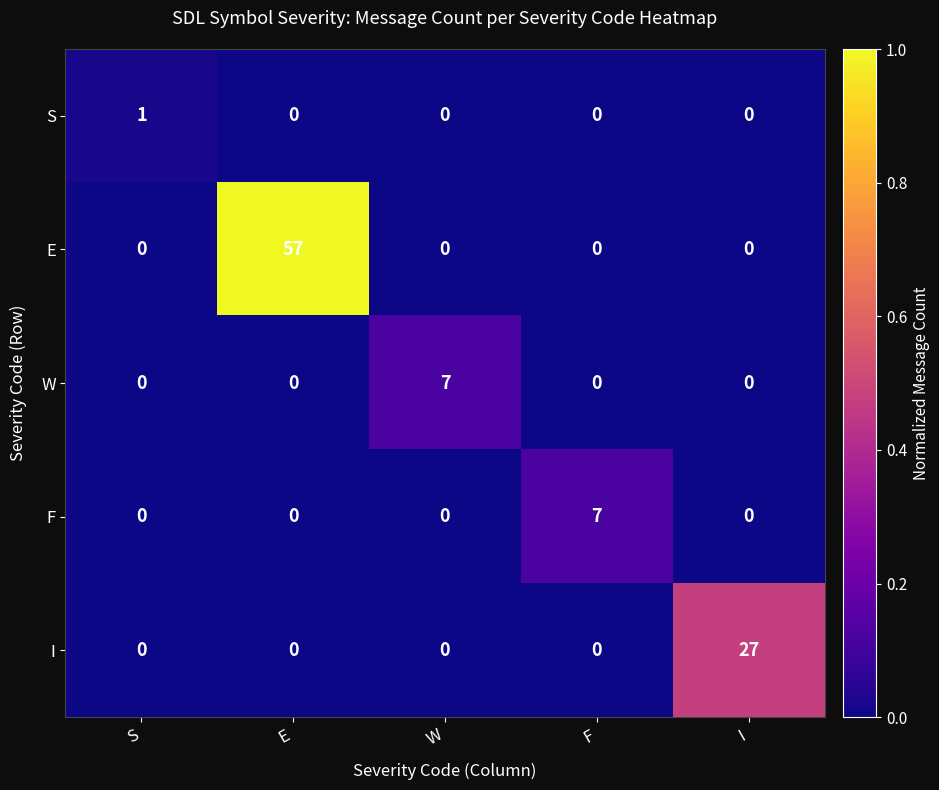

Is it true that F equals 3 at F?

False